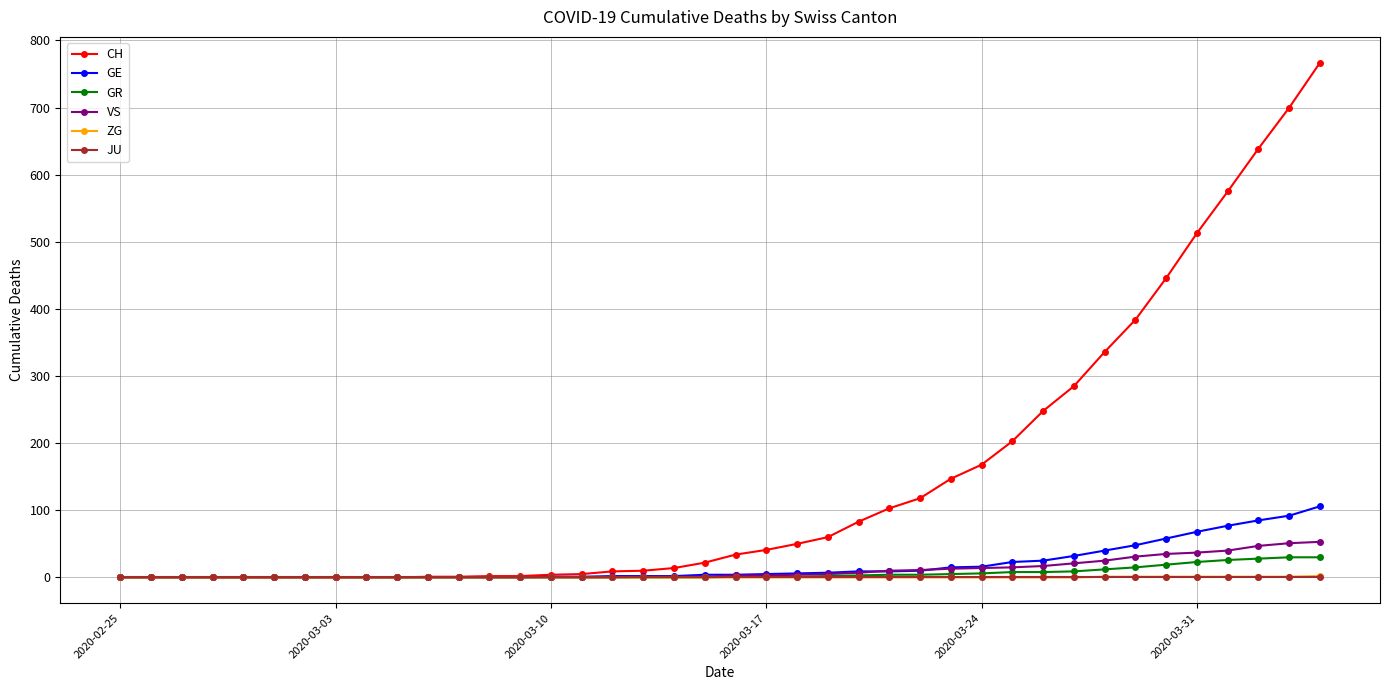

At how many categories does at least one series exceed 584?

3